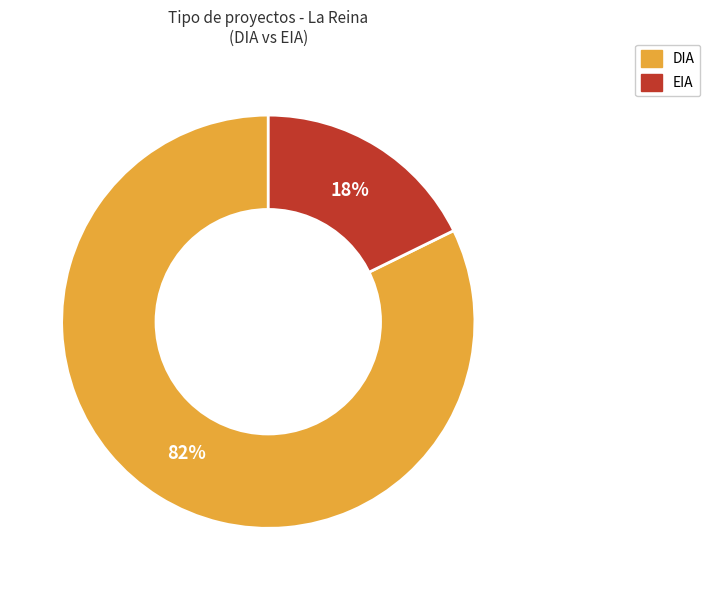

Which has a higher value, DIA or EIA?

DIA